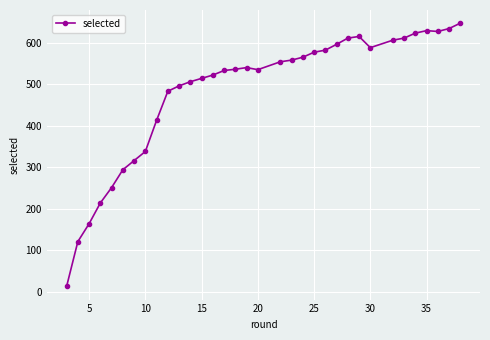

True or false: the data has more than 0 interior local peaks.

True